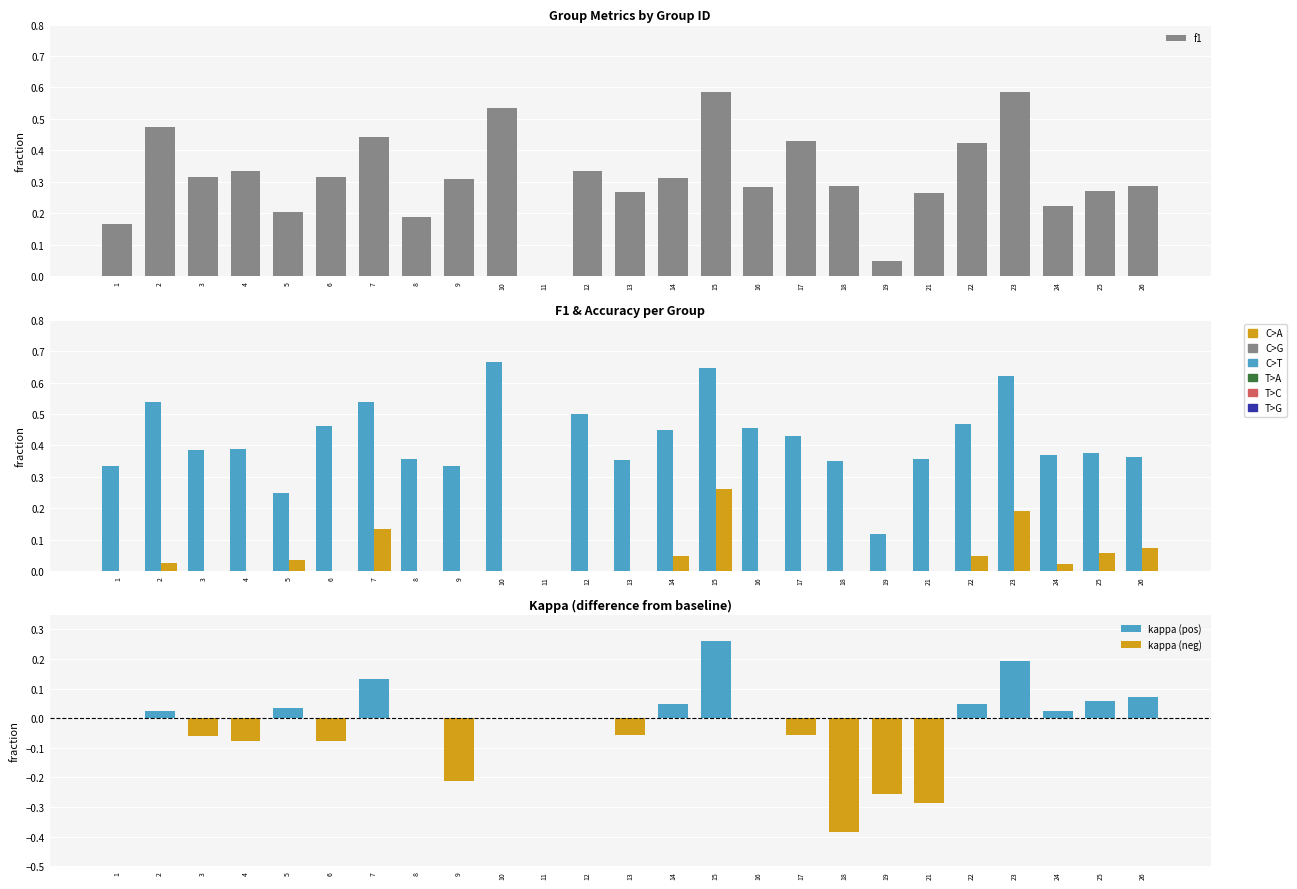

How many values in kappa are above zero?

10